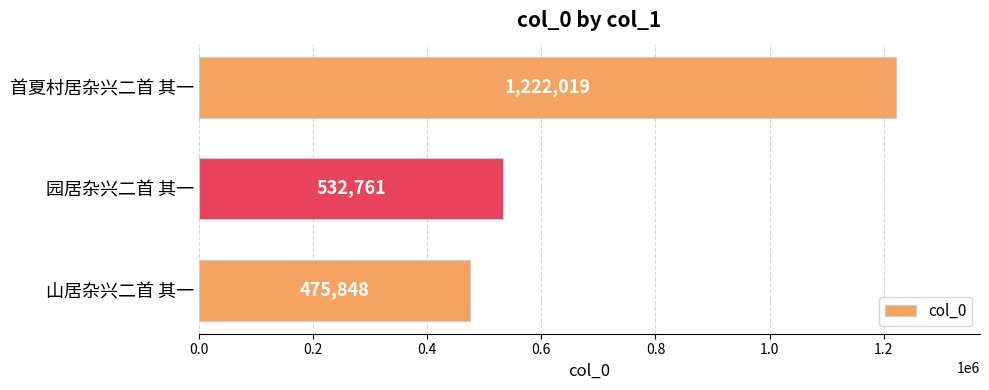

Between 园居杂兴二首 其一 and 山居杂兴二首 其一, which is larger?

园居杂兴二首 其一